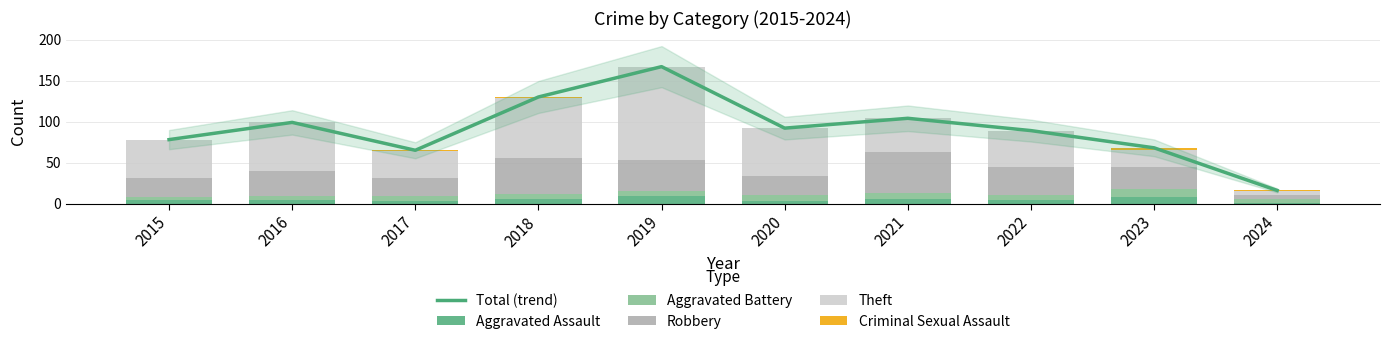

The value of Robbery at 2024 is 5. True or false?

True